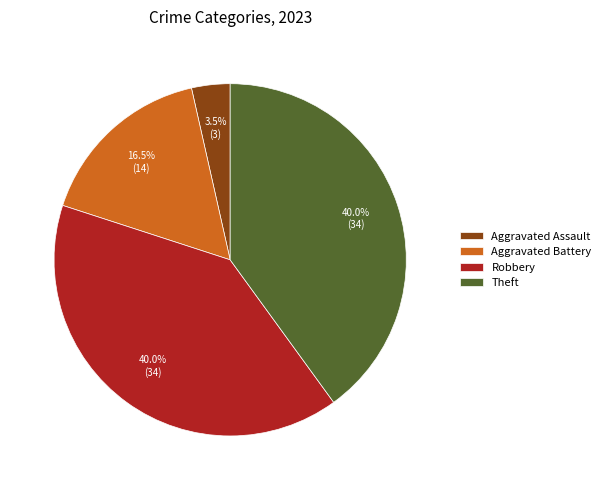

How many slices are in this pie chart?

4